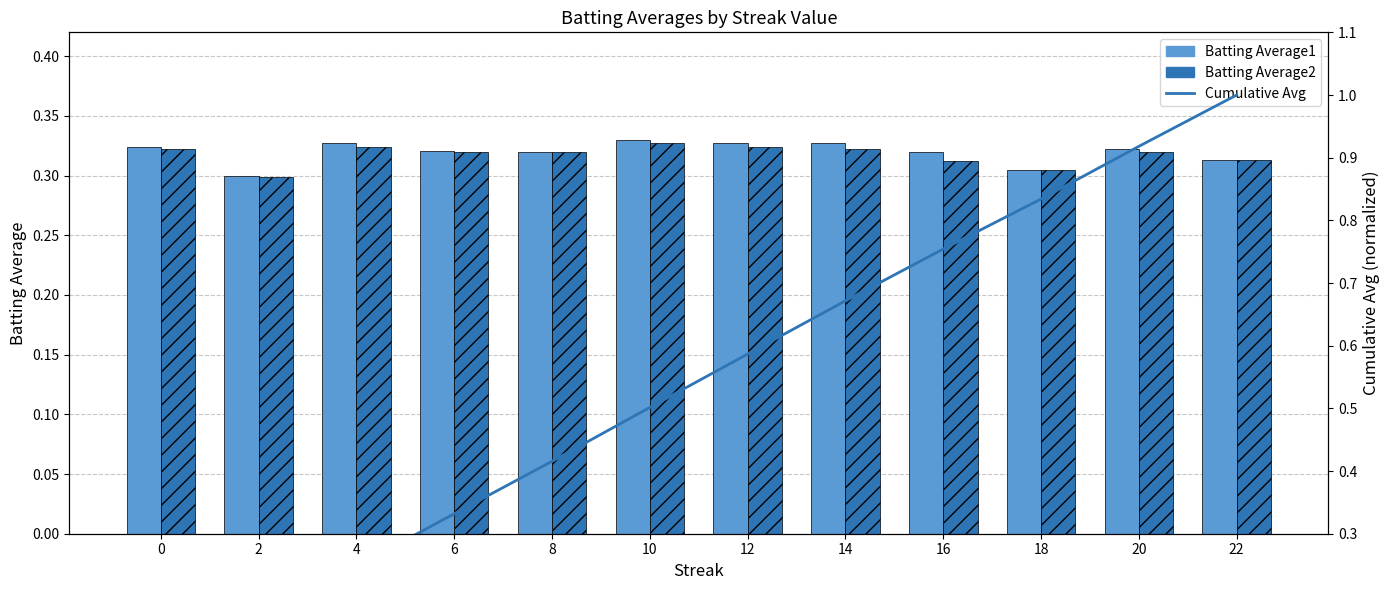

What is the total value across all series at 2?

0.8